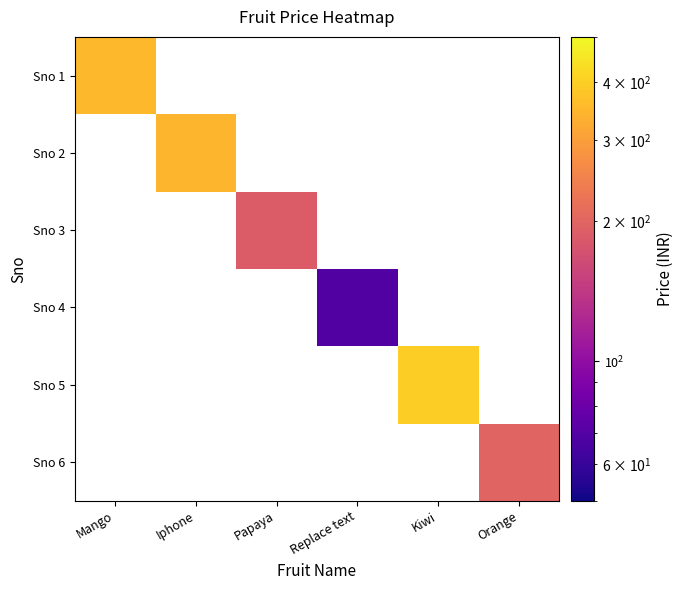

How many data points does each series have?

6